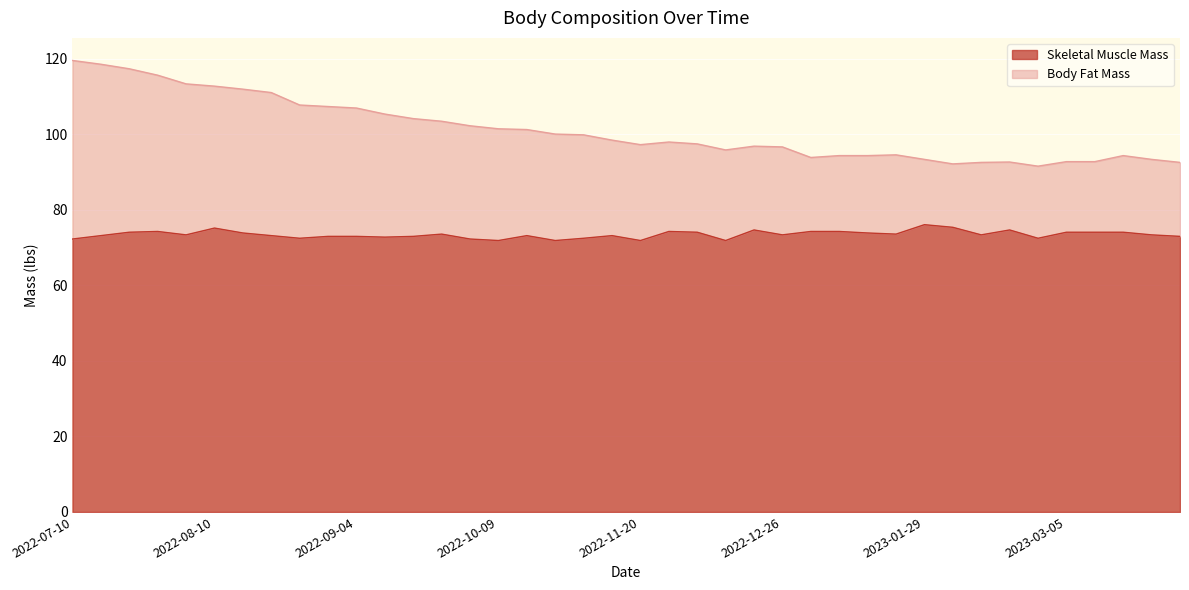

At which label does Skeletal Muscle Mass reach its peak?

2023-01-29